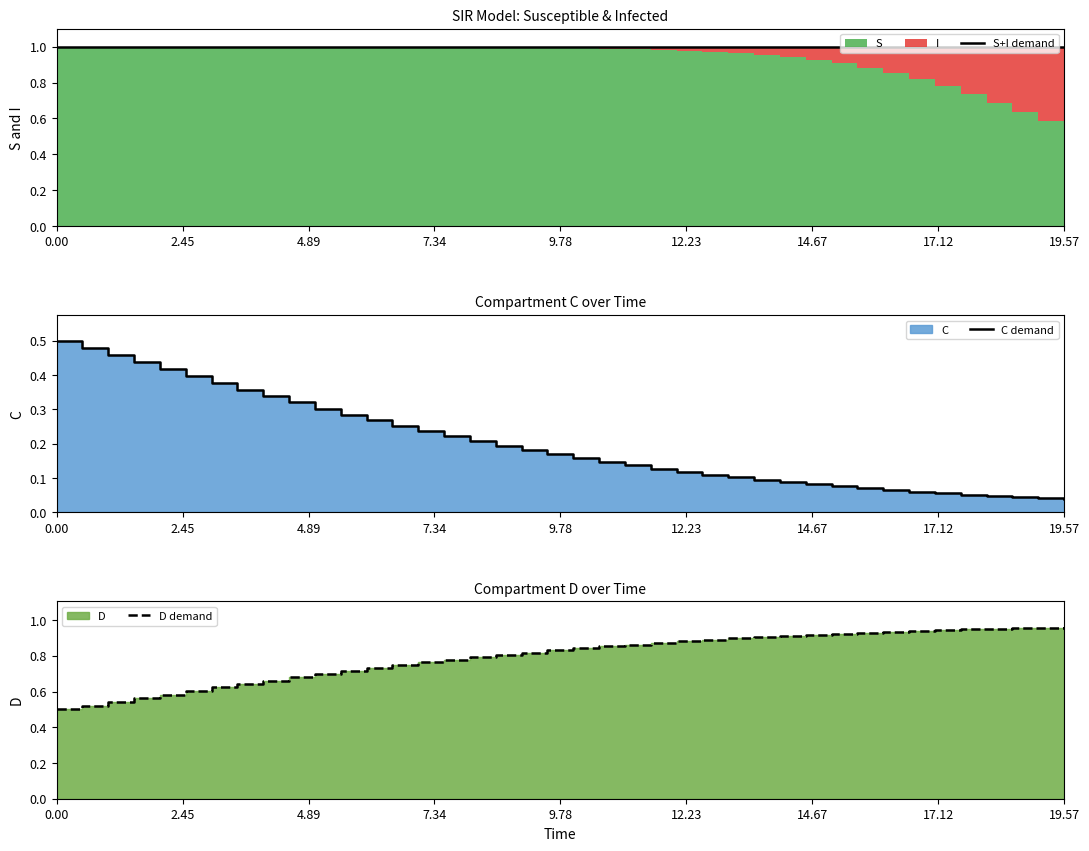

True or false: C demand has more than 2 points higher than both neighbors.

False